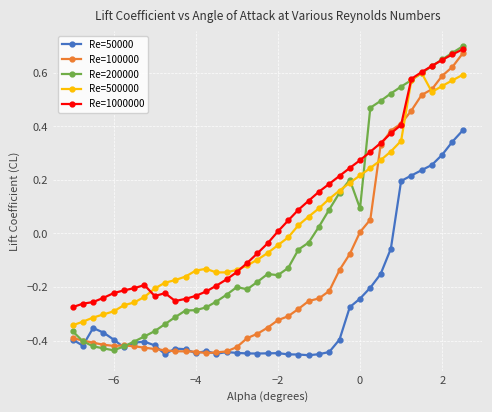

True or false: Re=500000 and Re=50000 cross at least once.

False